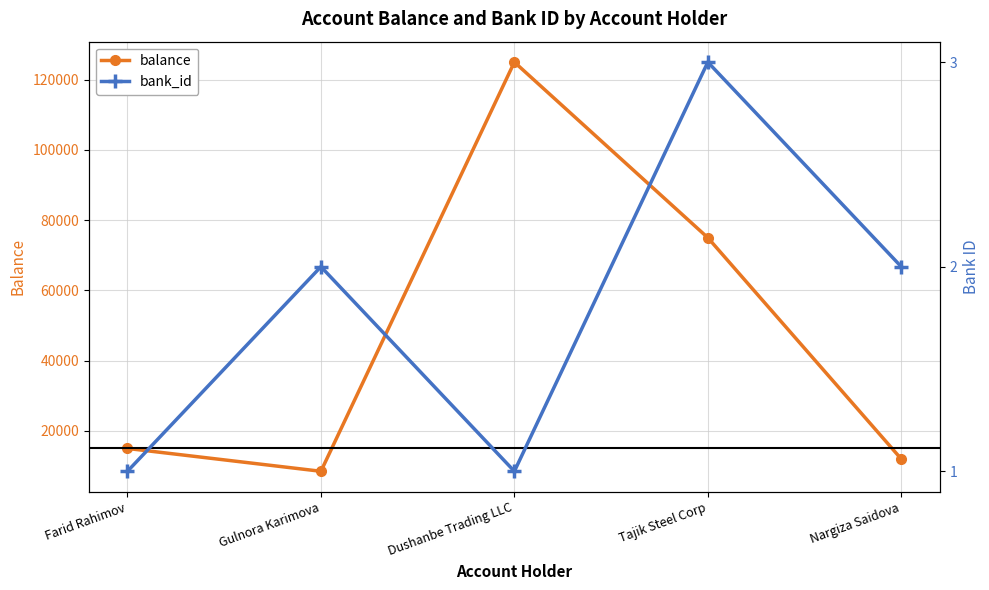

Reading right to left, list all the values displayed in this chart.

balance: 12000.2	75000.0	125000.0	8500.0	15000.5
bank_id: 2.0	3.0	1.0	2.0	1.0